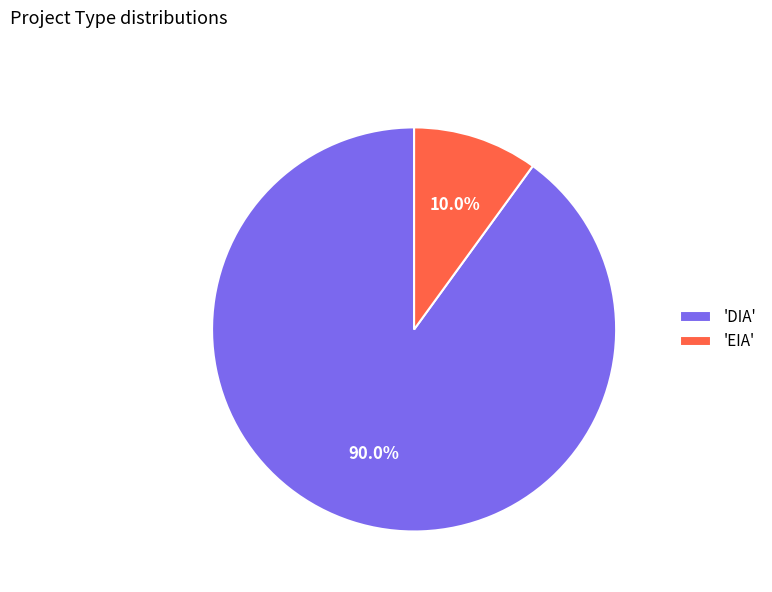

Approximately how many times larger is the value at 'DIA' compared to 'EIA'?

9.0